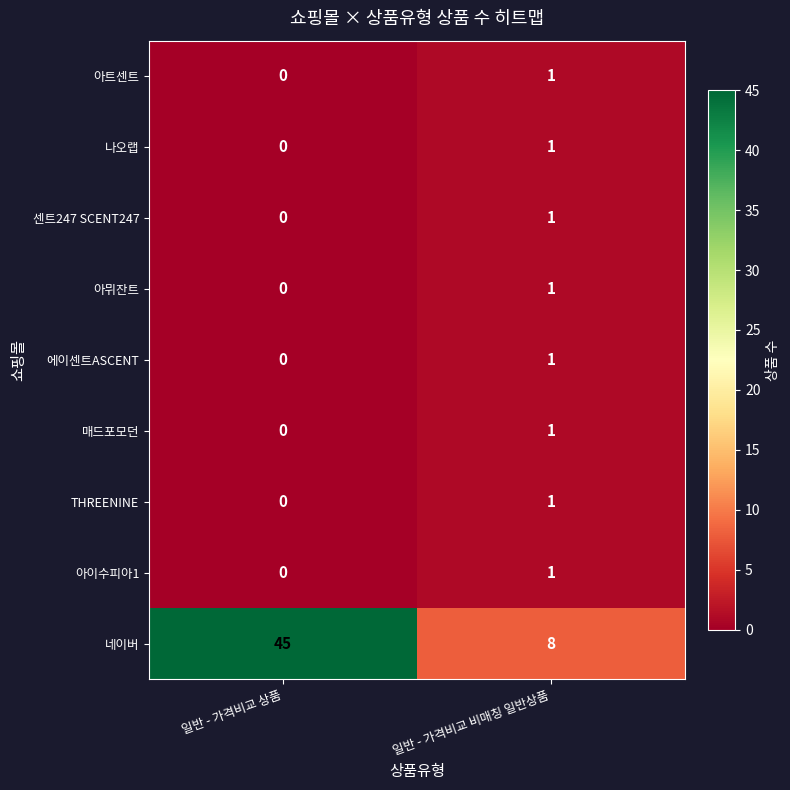

How many distinct data groups are displayed?

9